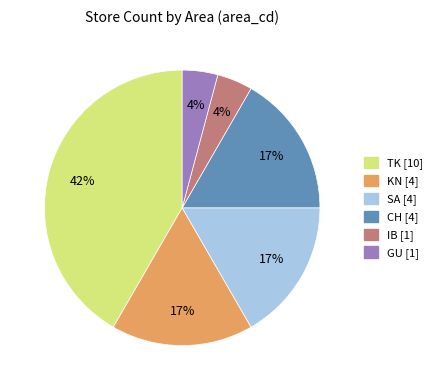

To the nearest percent, what is the average slice percentage?

17%